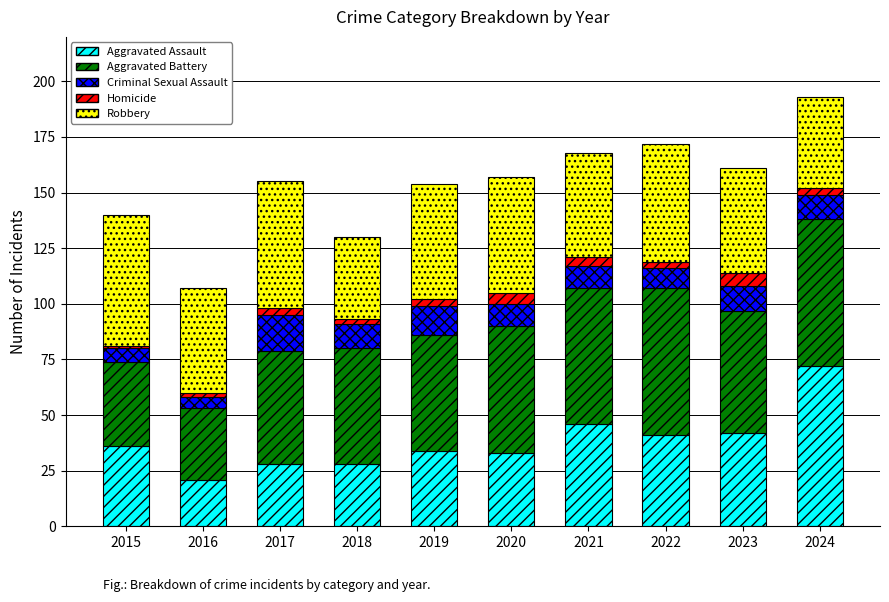

What is the lowest value of the Aggravated Assault series?

21